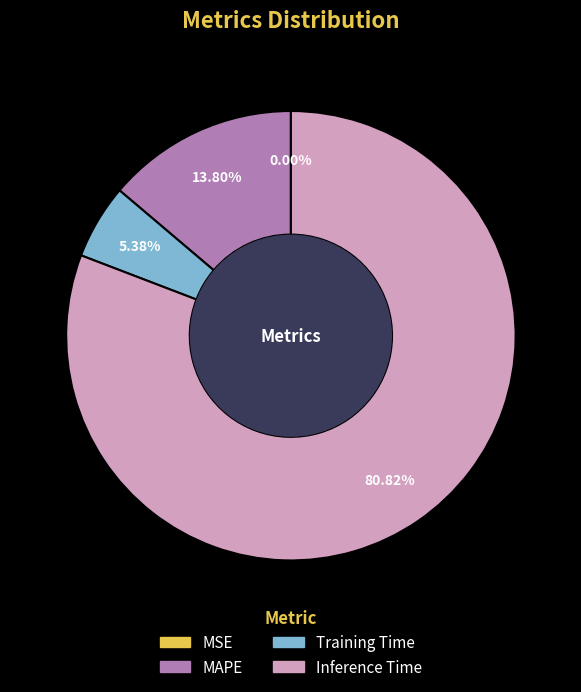

To the nearest percent, what is the average slice percentage?

25%